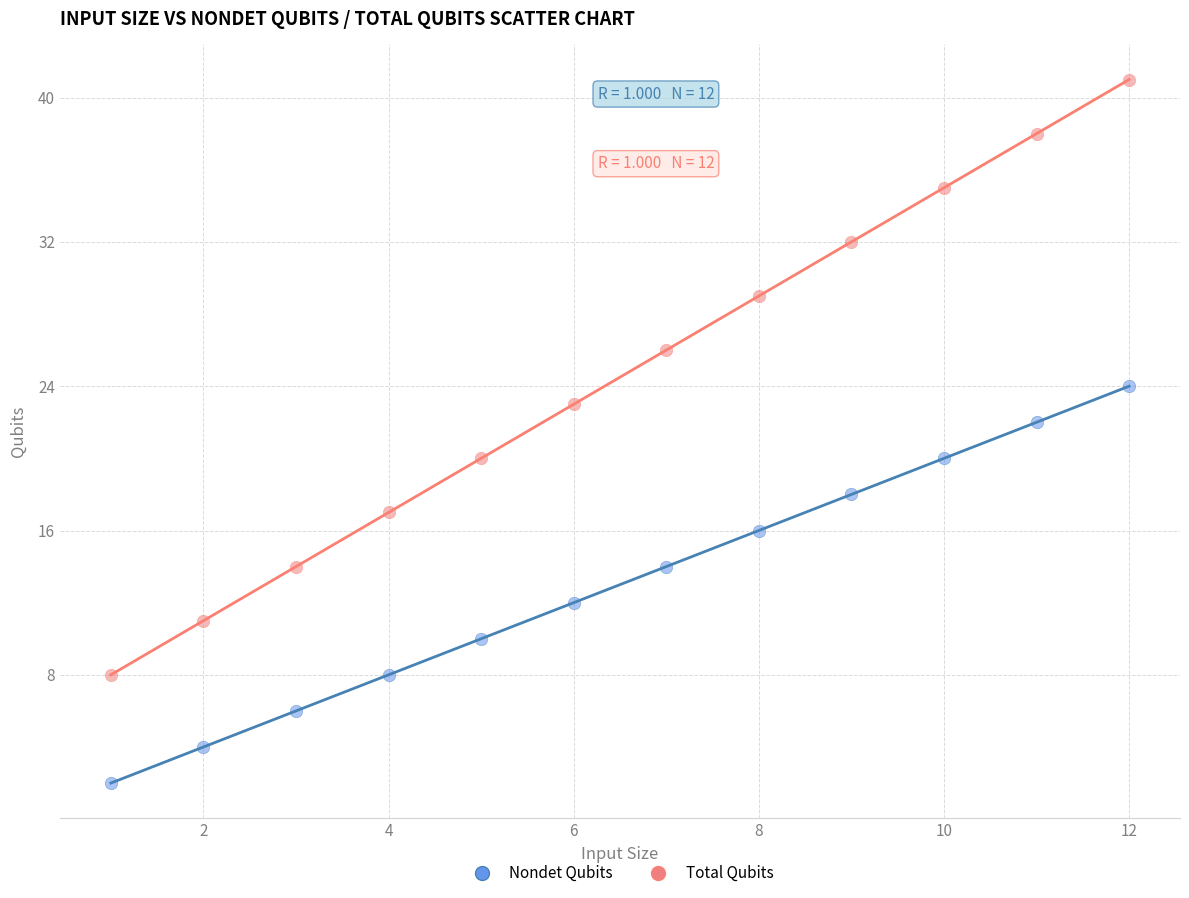

Which series has the widest spread of Y values?

Total Qubits